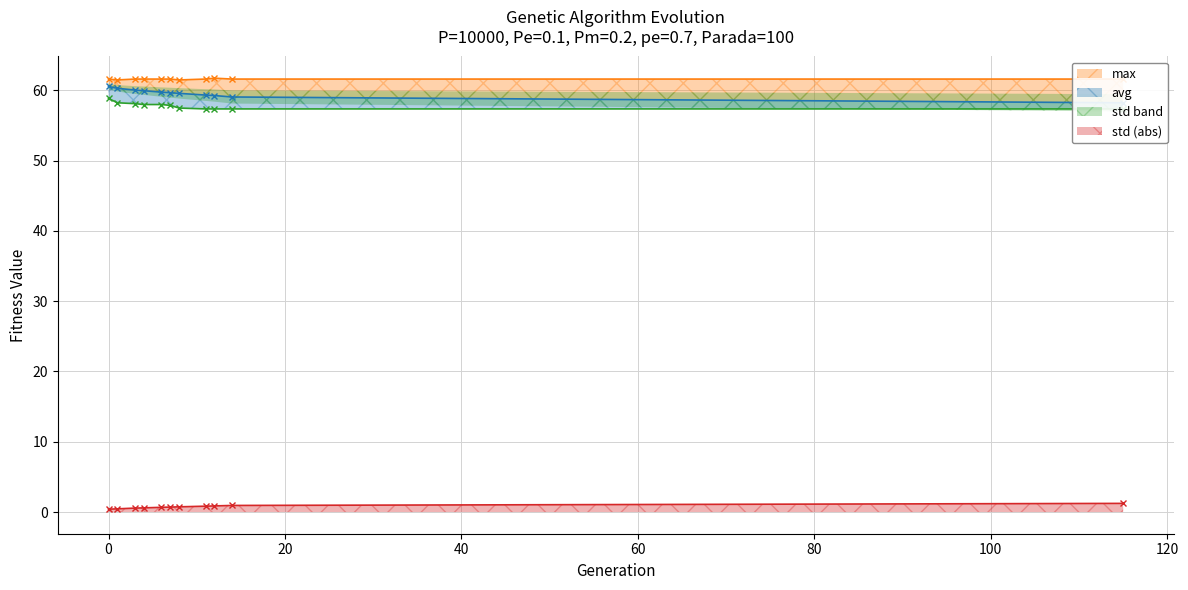

How many interior local valleys does the max series have?

2